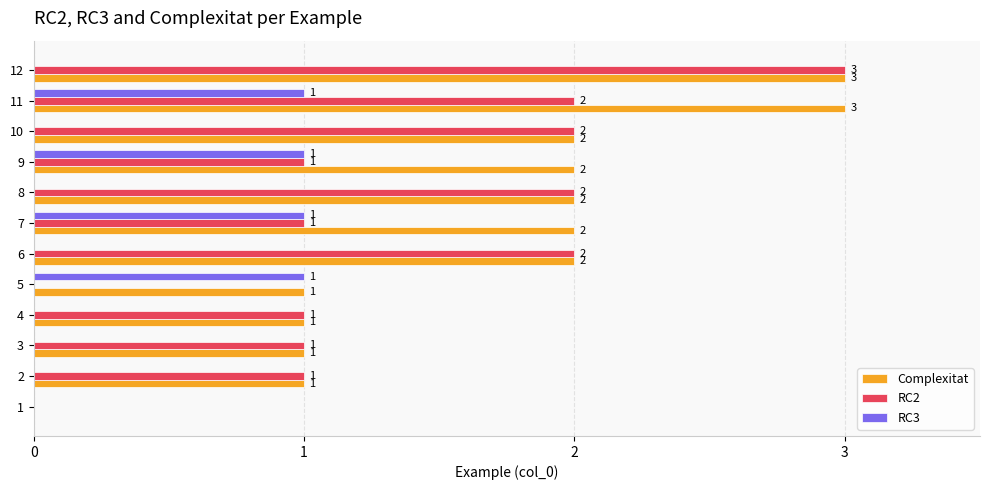

Is the value of RC2 at 4 greater than the value of Complexitat at 1?

Yes